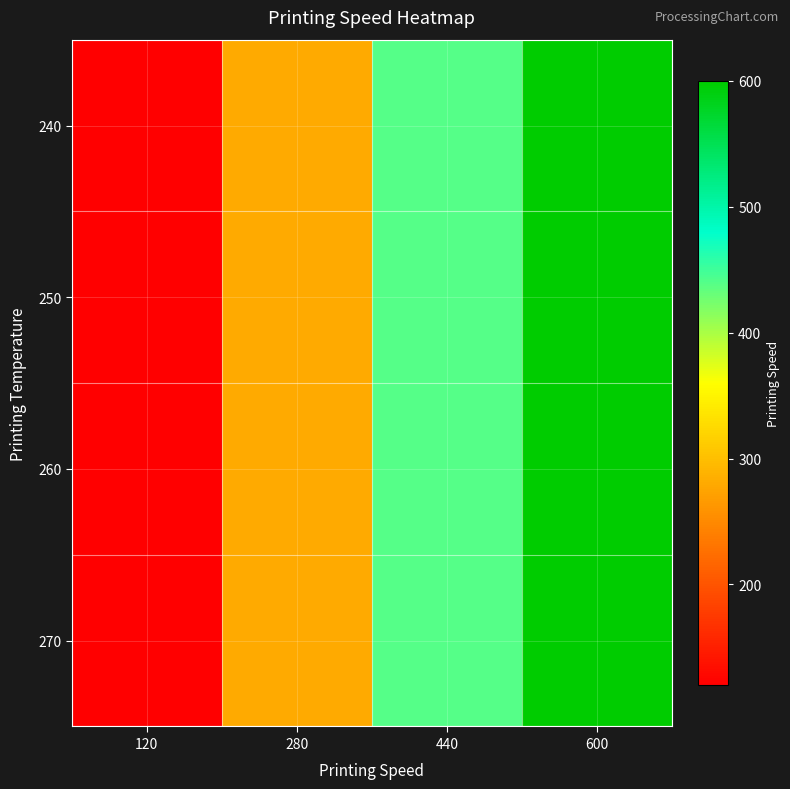

Which category has the highest value across all series?

600